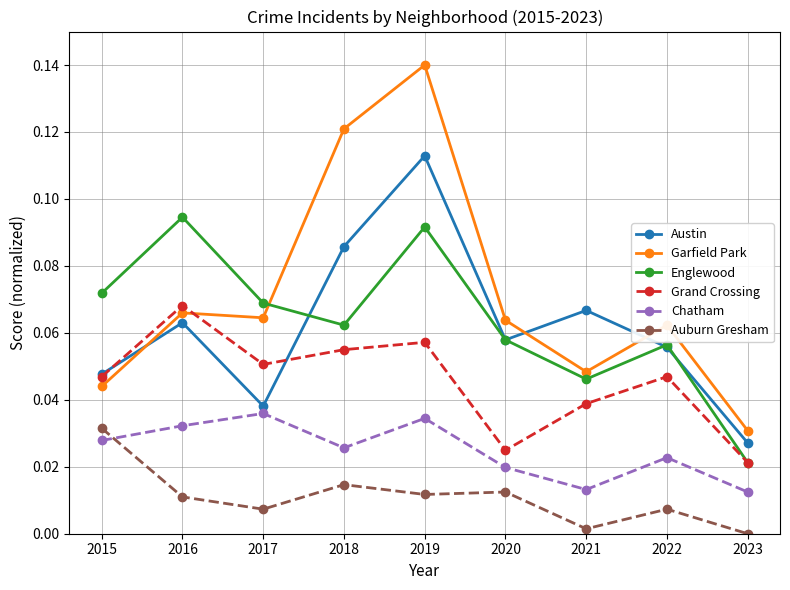

What is the sum of the Garfield Park values at 2022 and 2019?

0.2